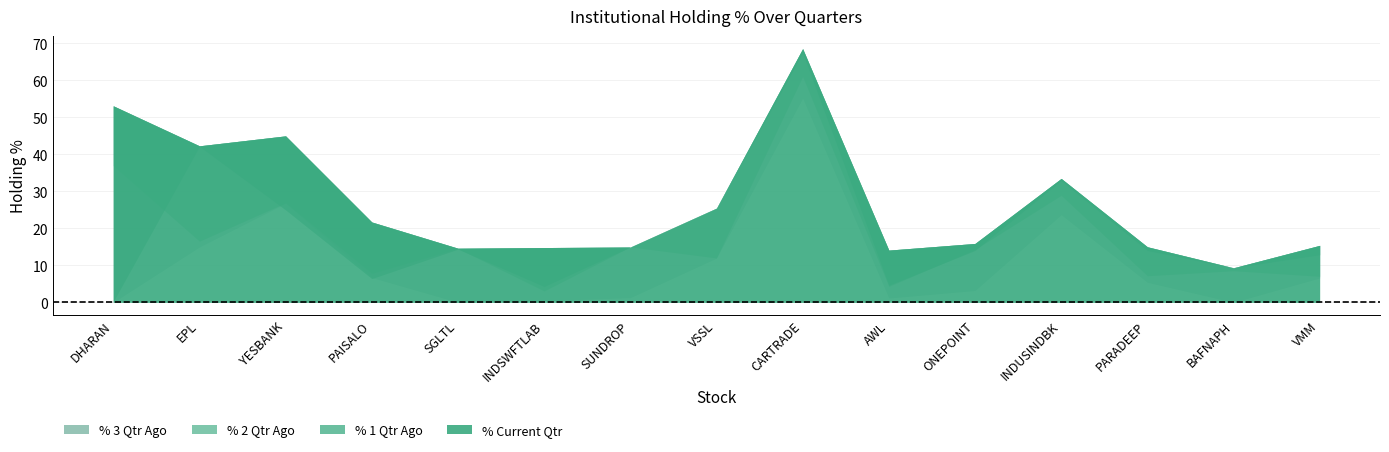

How many lines are shown in the chart?

4